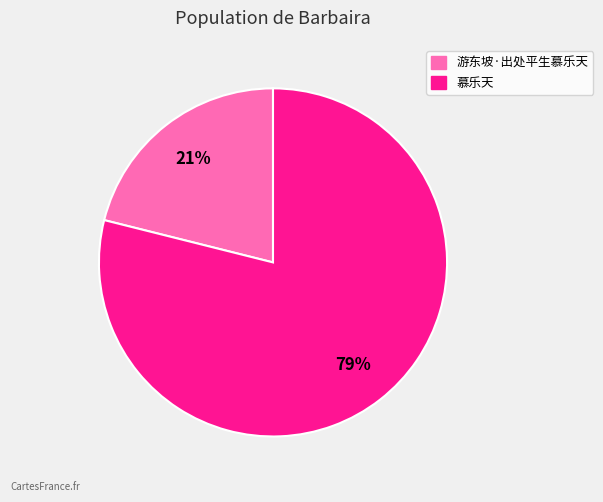

True or false: 游东坡·出处平生慕乐天 accounts for 16% of the total.

False